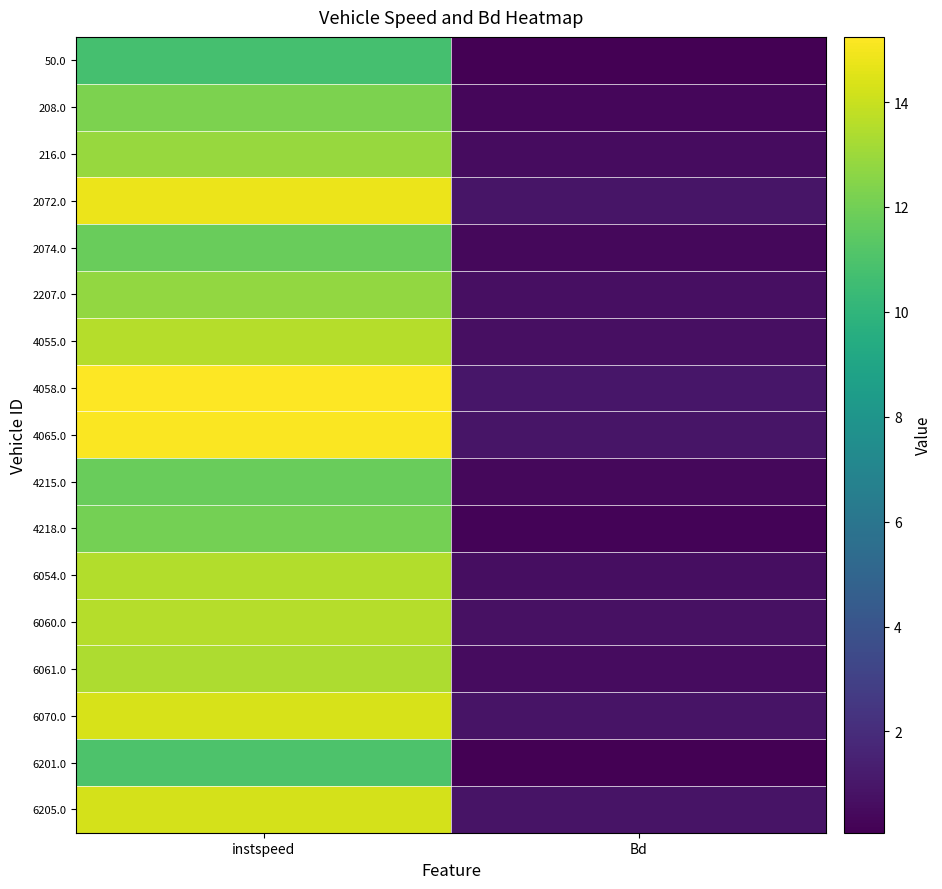

Which series changed the most between instspeed and Bd?

4058.0